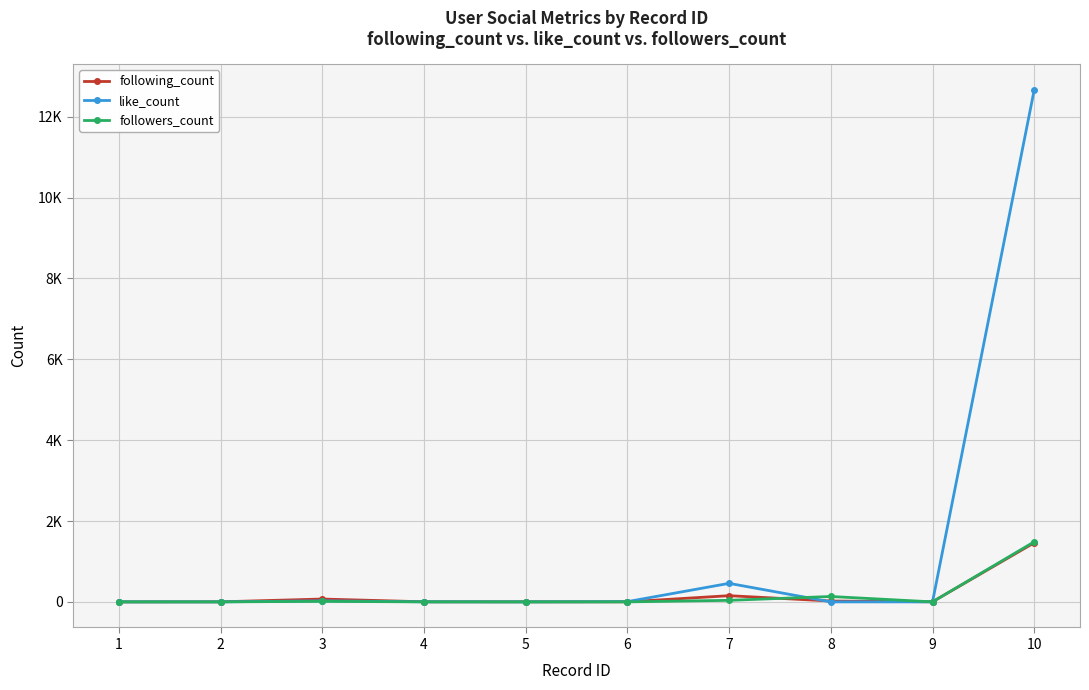

Read the like_count value at 3, to the nearest 10.

20